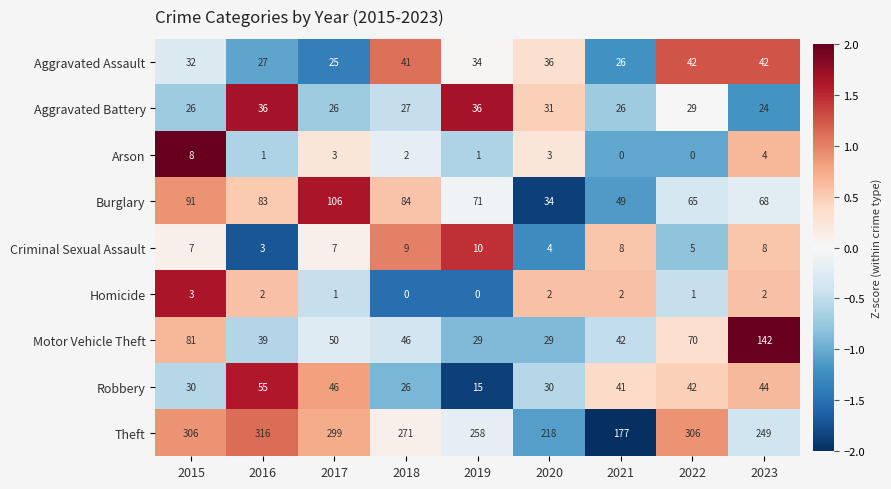

What is the sum of the Robbery values at 2017 and 2022?

88